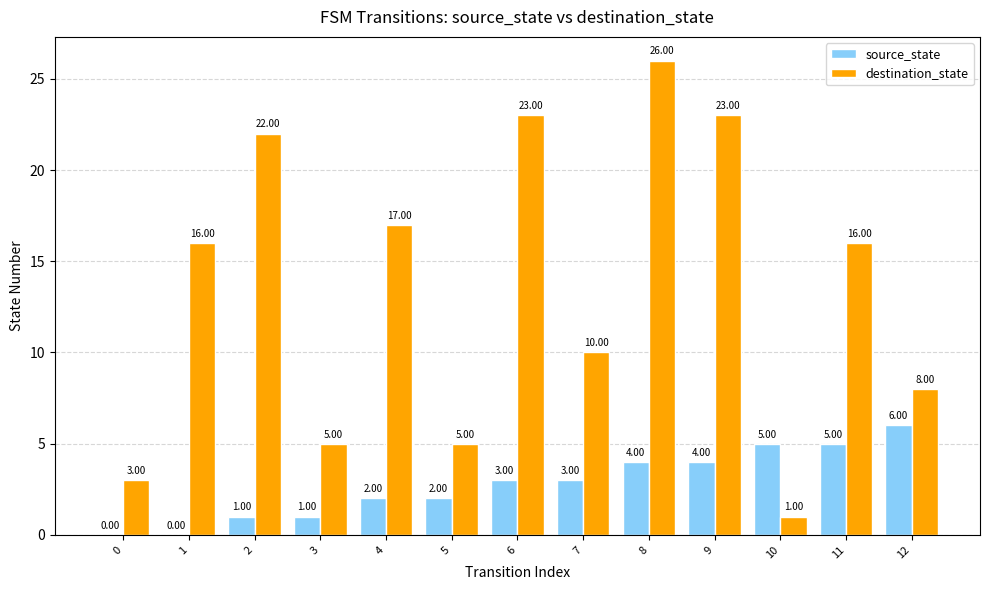

At which category is the sum across all series the highest?

8